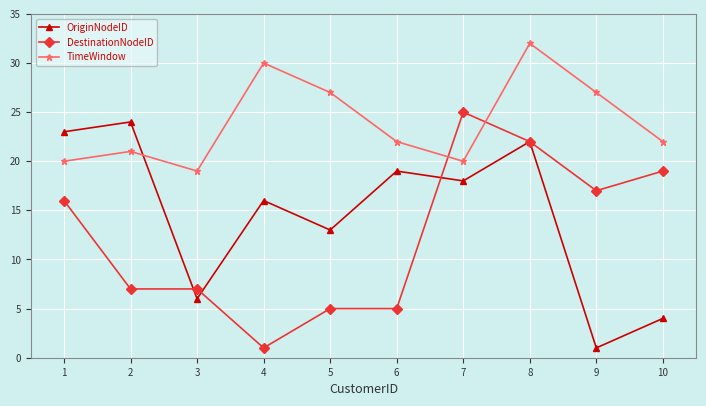

Which series has the largest range (max minus min)?

DestinationNodeID